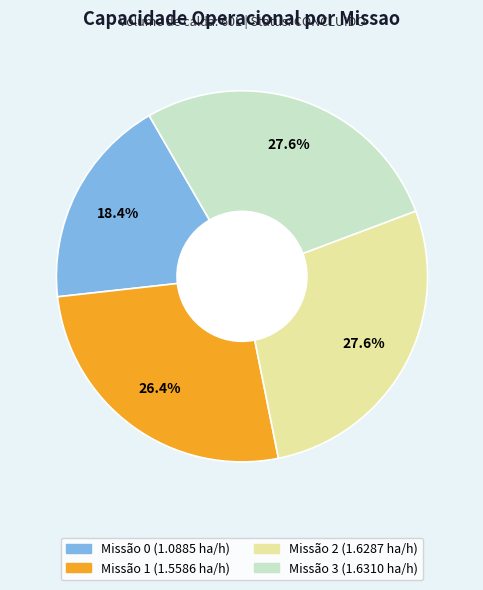

How many segments does this pie chart have?

4